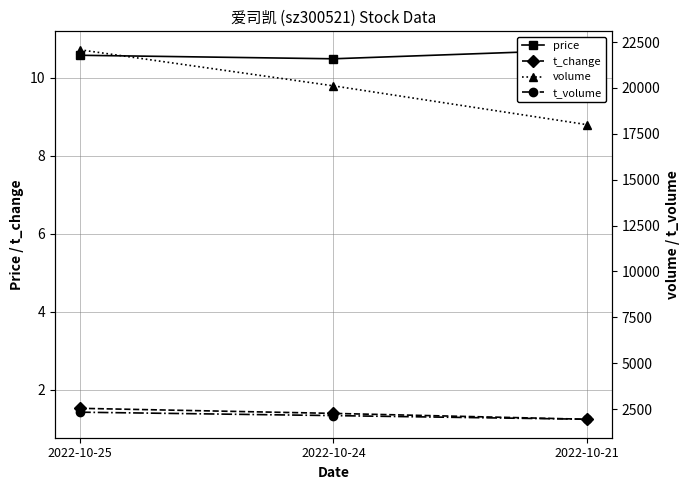

Between 2022-10-24 and 2022-10-21, which is larger?

2022-10-21